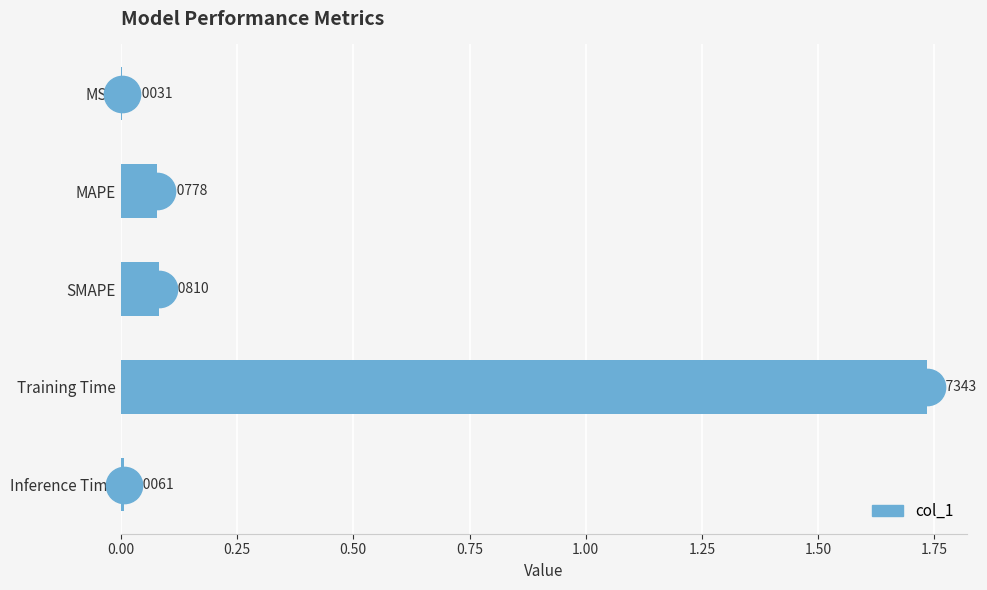

At which label is the value closest to 0?

MSE